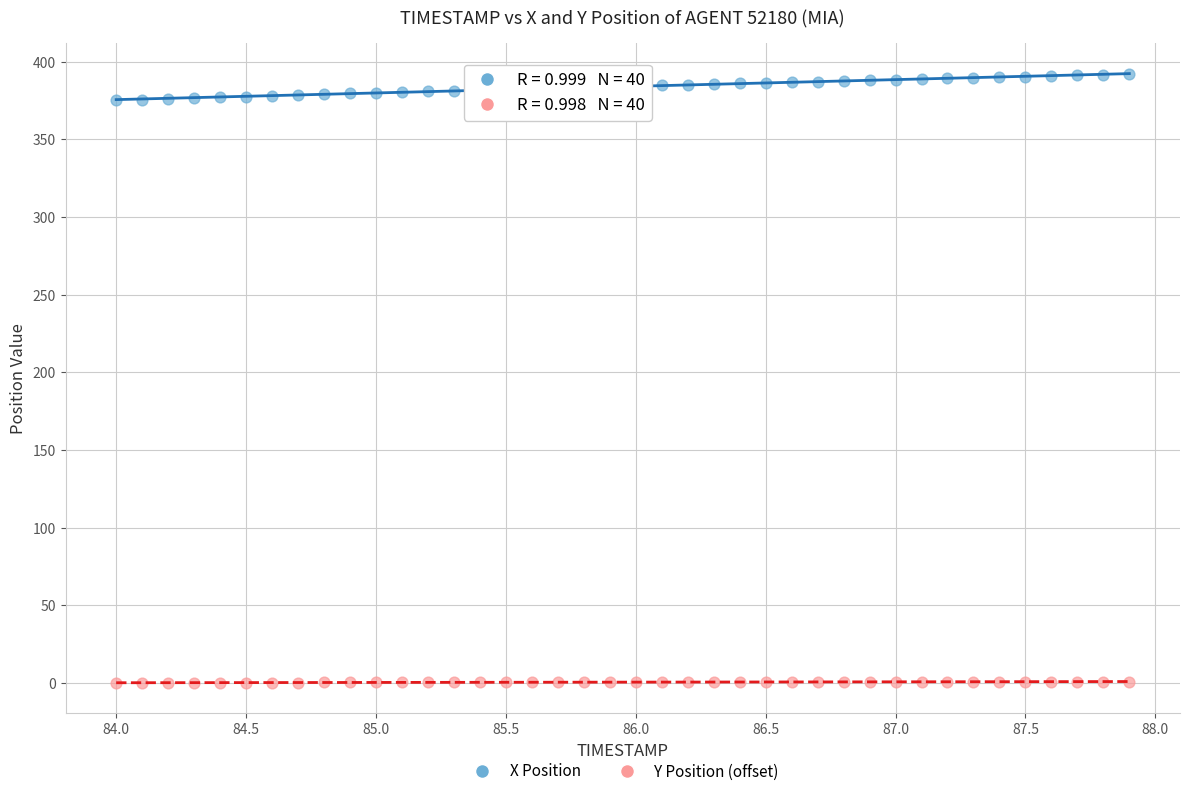

Across all data points, what is the range of X values (max minus min)?

3.9